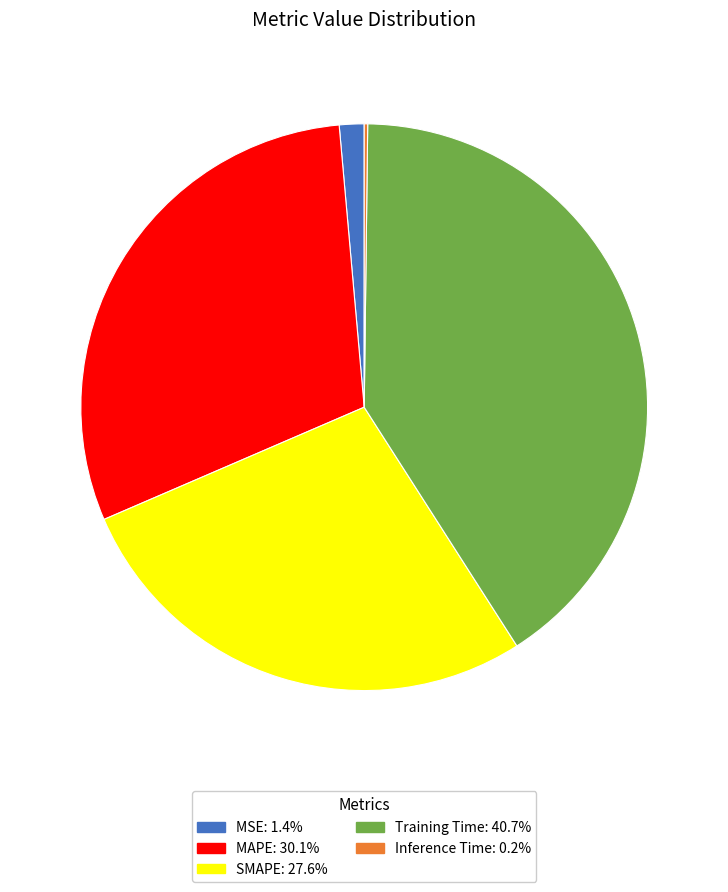

Is MAPE the majority of the pie?

No